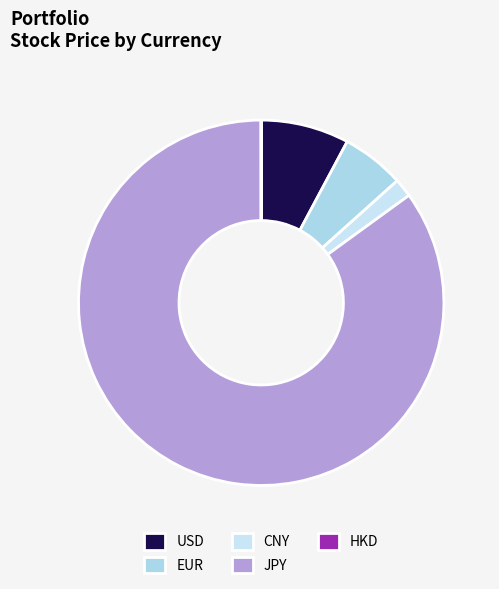

To the nearest percent, what is the difference between the largest and smallest slice percentages?

87%